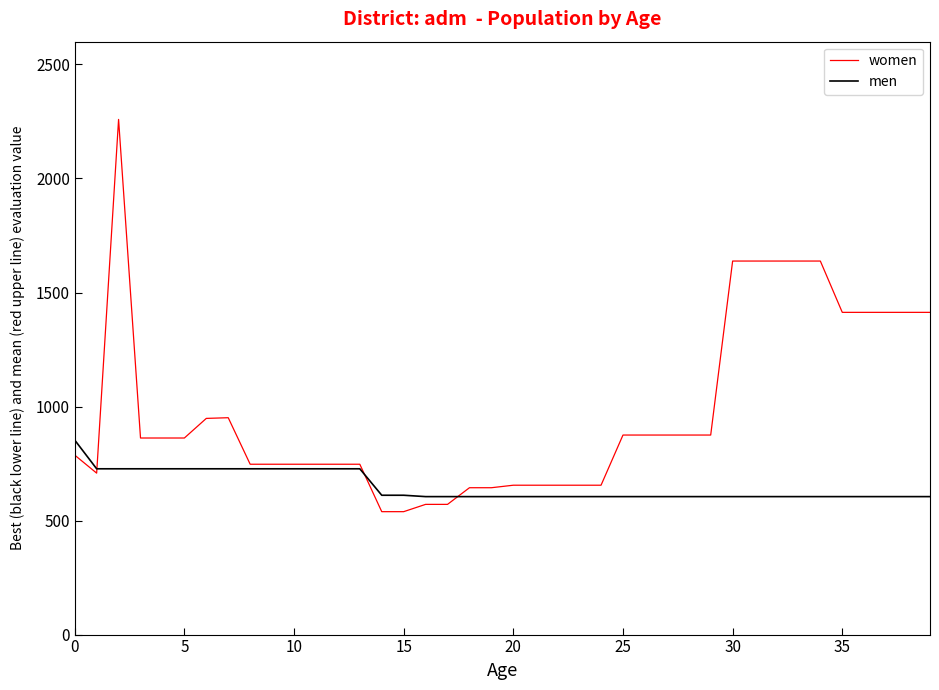

What is the average value of the men series?

651